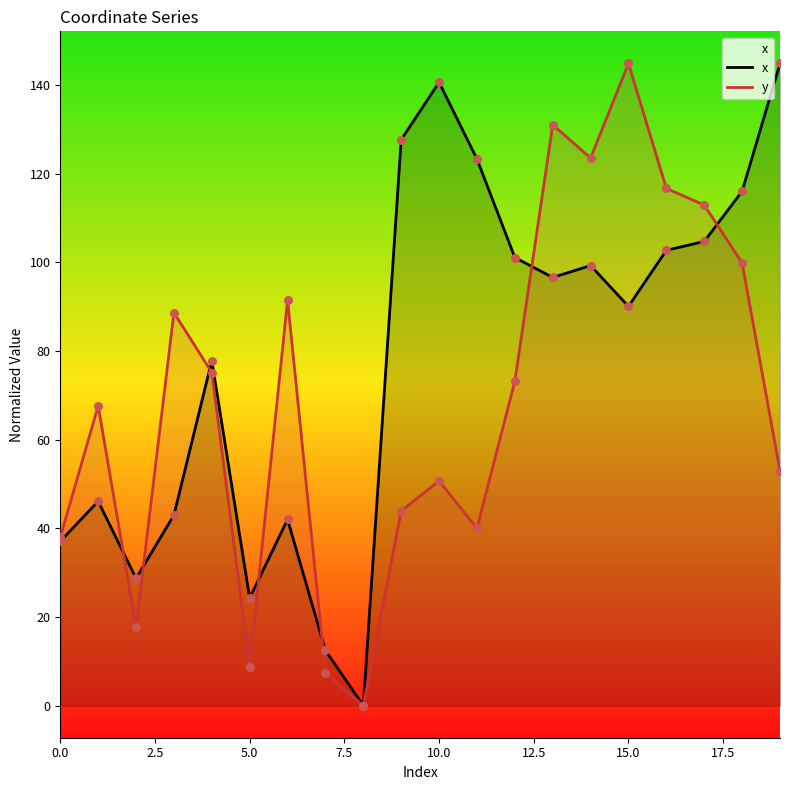

Which series contains the highest Y value?

x